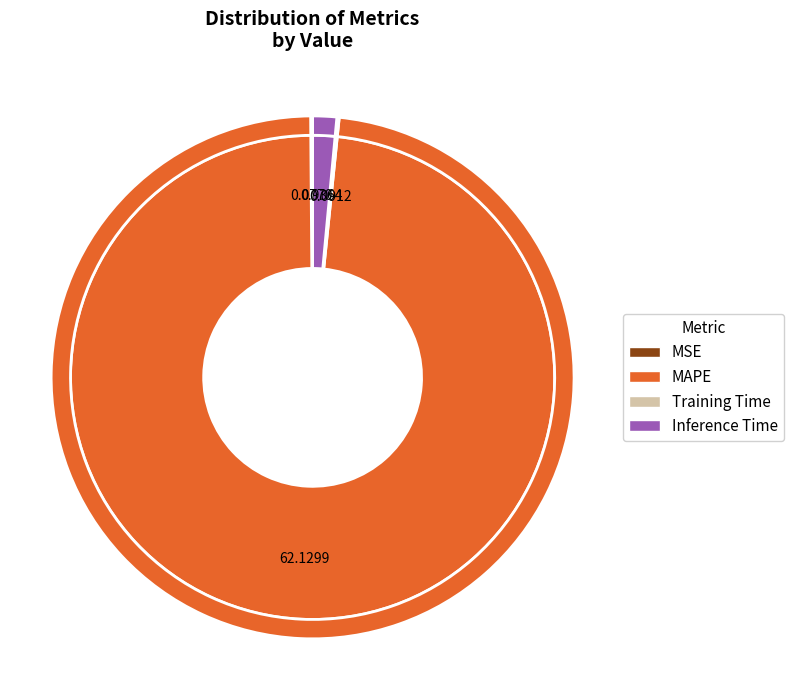

Rank the categories by value from lowest to highest.

MSE, Training Time, Inference Time, MAPE